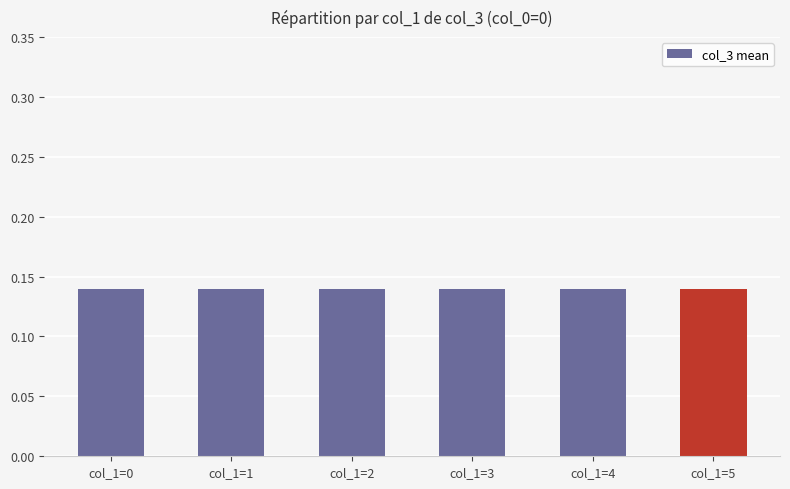

What is the sum of all values?

0.8